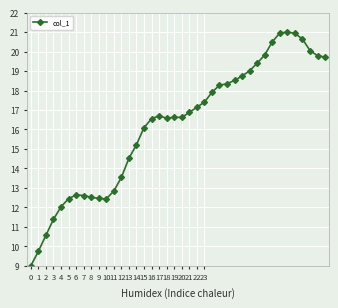

What is the greatest value displayed?

21.0